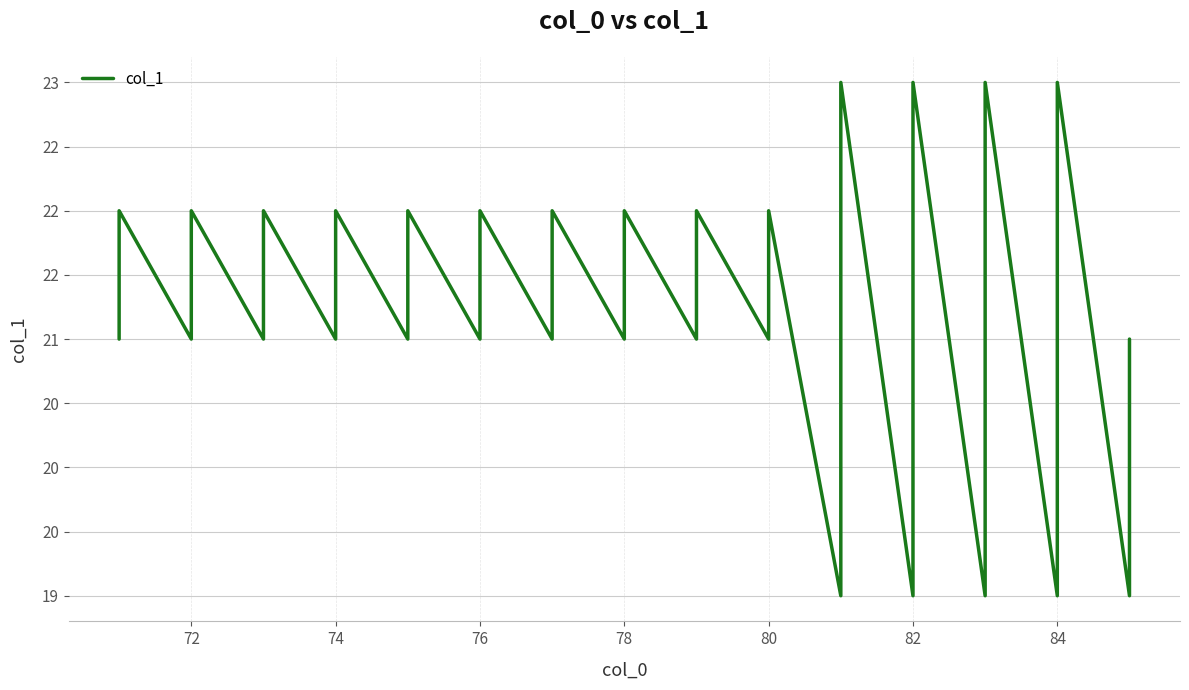

Reading left to right, extract all data points from this chart.

21	22	21	22	21	22	21	22	21	22	21	22	21	22	21	22	21	22	21	22	19	20	21	23	19	20	21	22	23	19	20	21	23	19	20	21	23	19	20	21